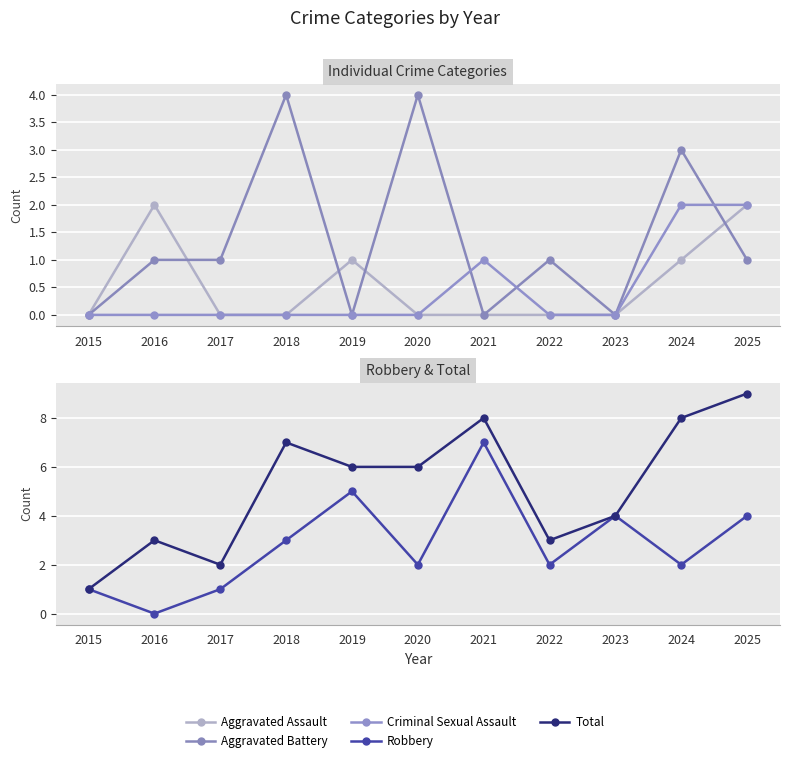

What is the lowest value of the Total series?

1